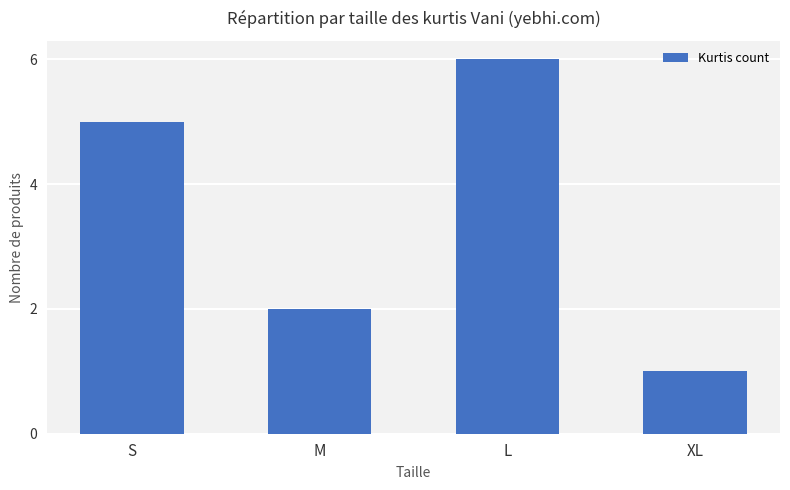

What is the ratio of the value at S to the value at XL?

5.0